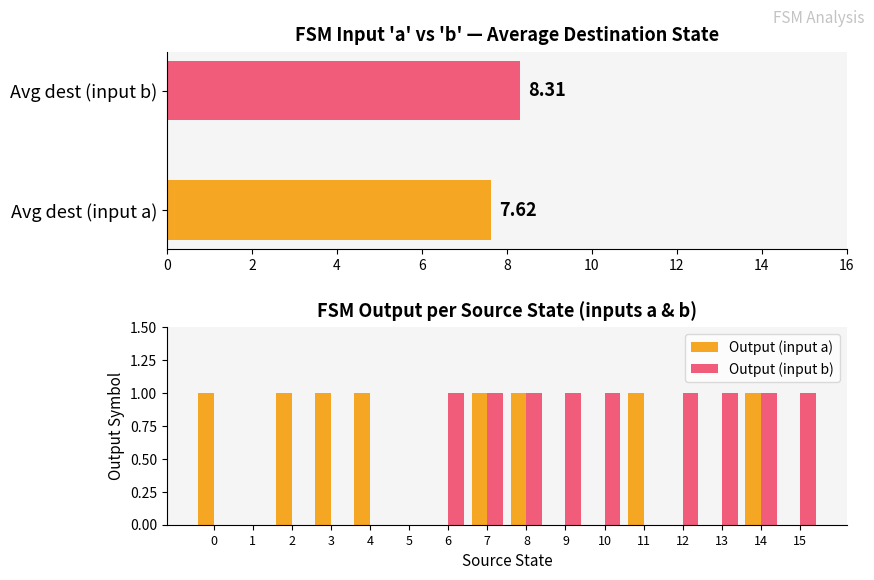

Which series has the widest spread of values?

Output (input a)